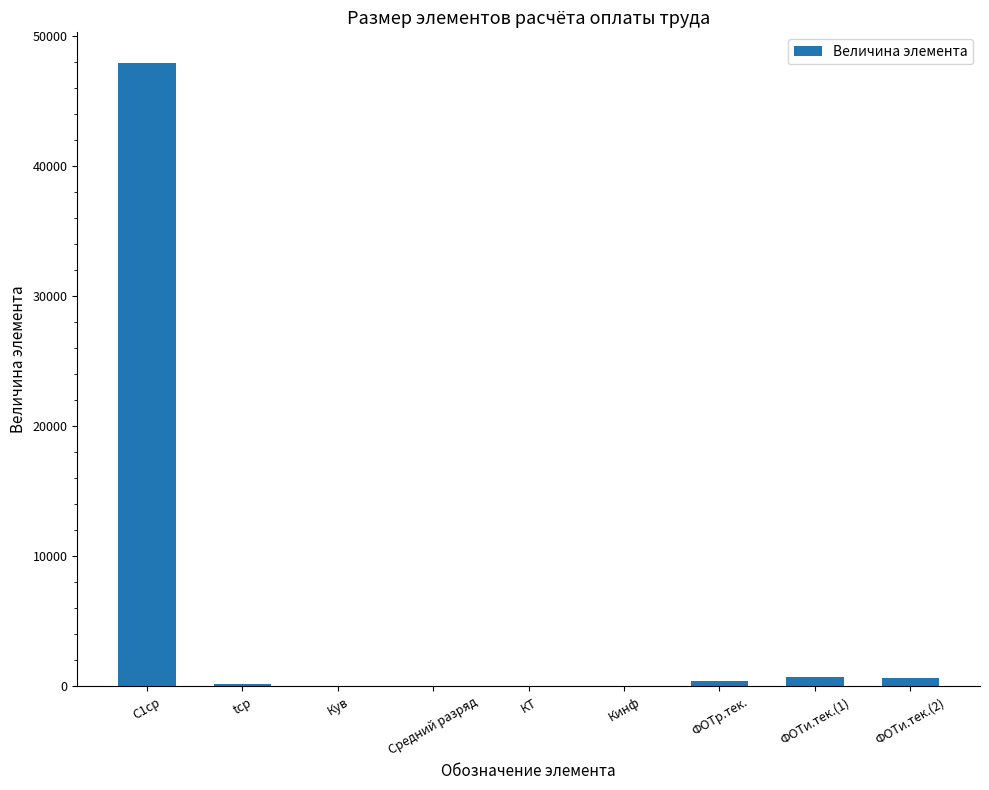

Are the bars horizontal?

No